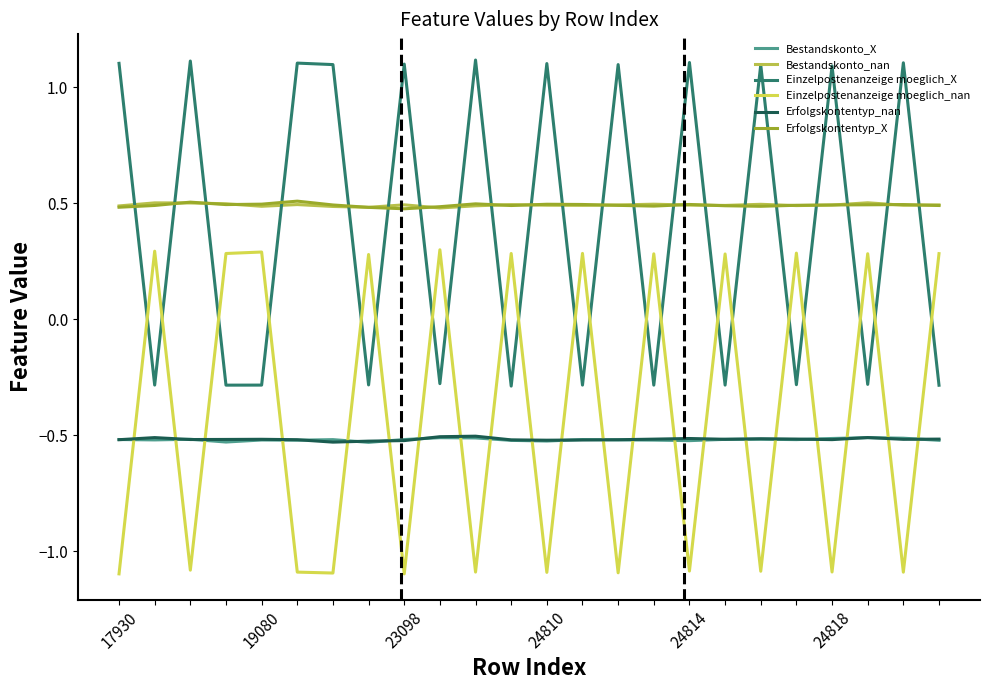

After their last crossing, which series has the higher values: Bestandskonto_nan or Erfolgskontentyp_X?

Bestandskonto_nan